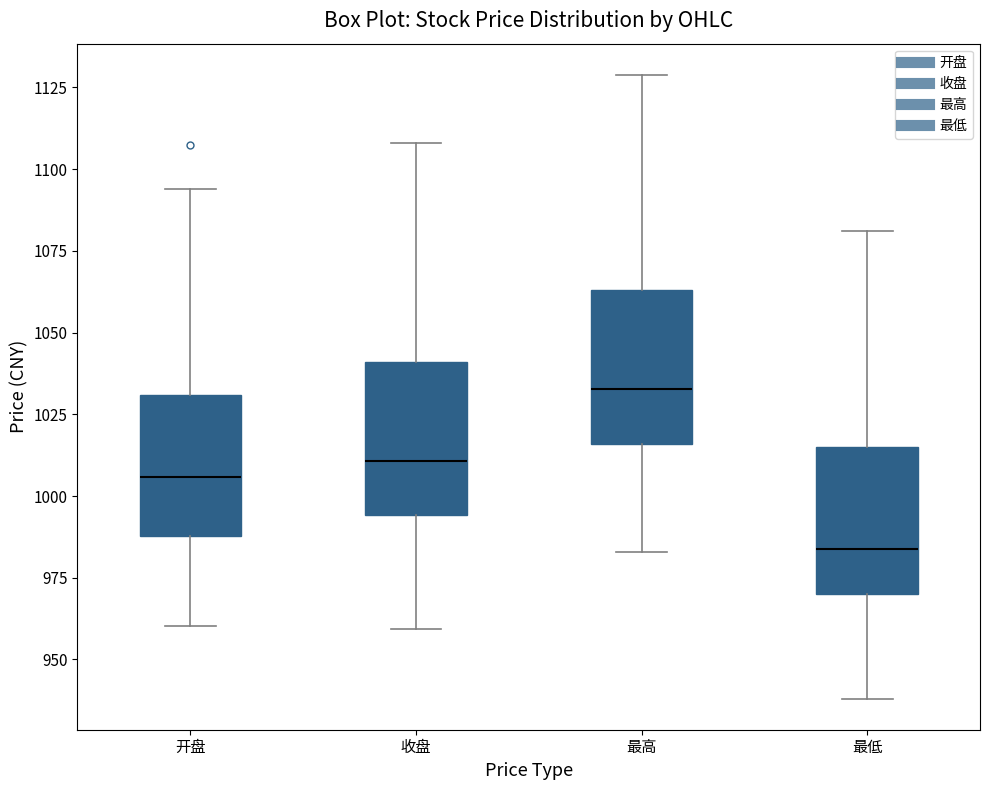

Which box's median line is the lowest?

最低